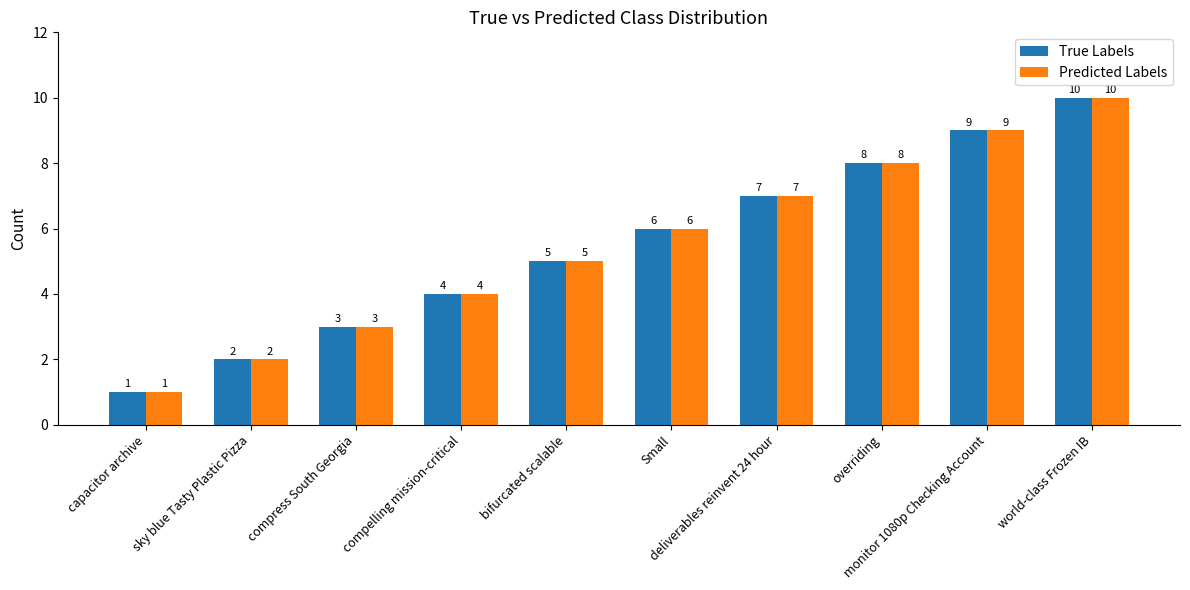

What is the difference between the maximum and minimum values in the Predicted Labels series?

9